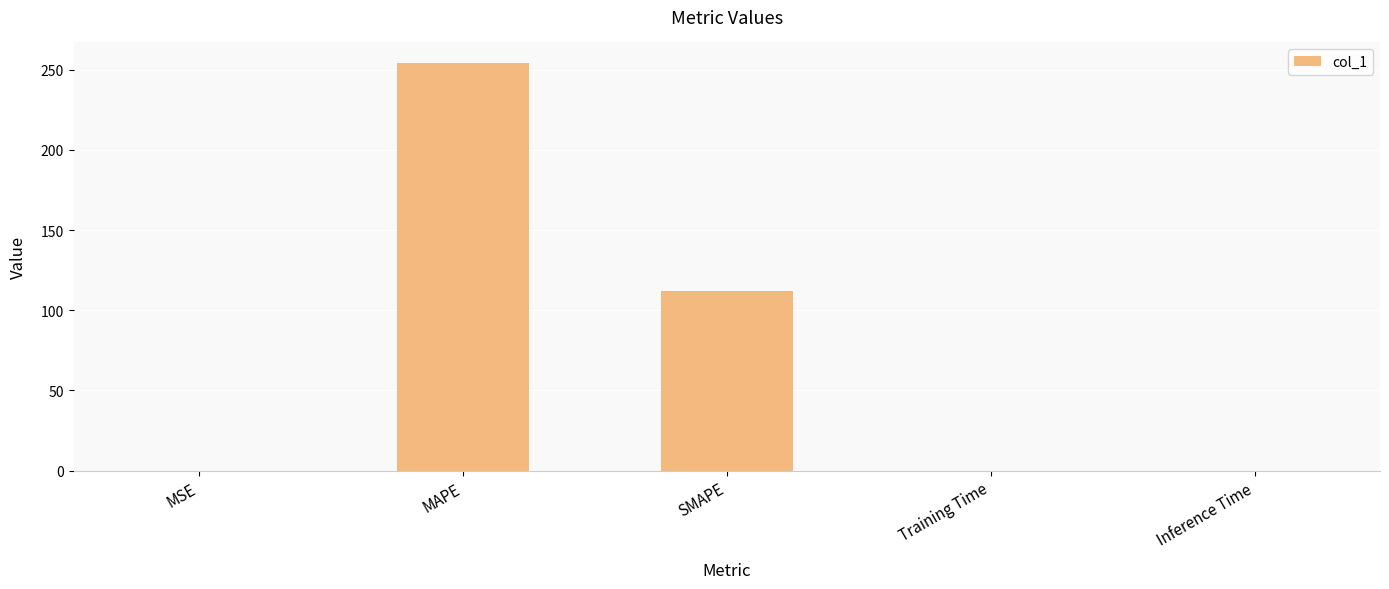

What is the sum of all values?

366.4